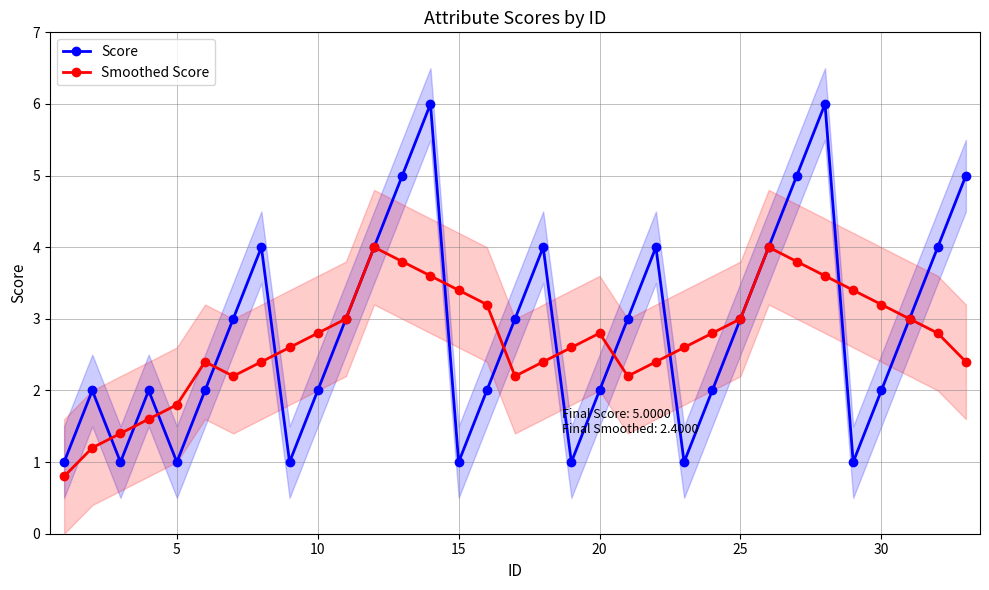

True or false: Score has more than 2 points higher than both neighbors.

True